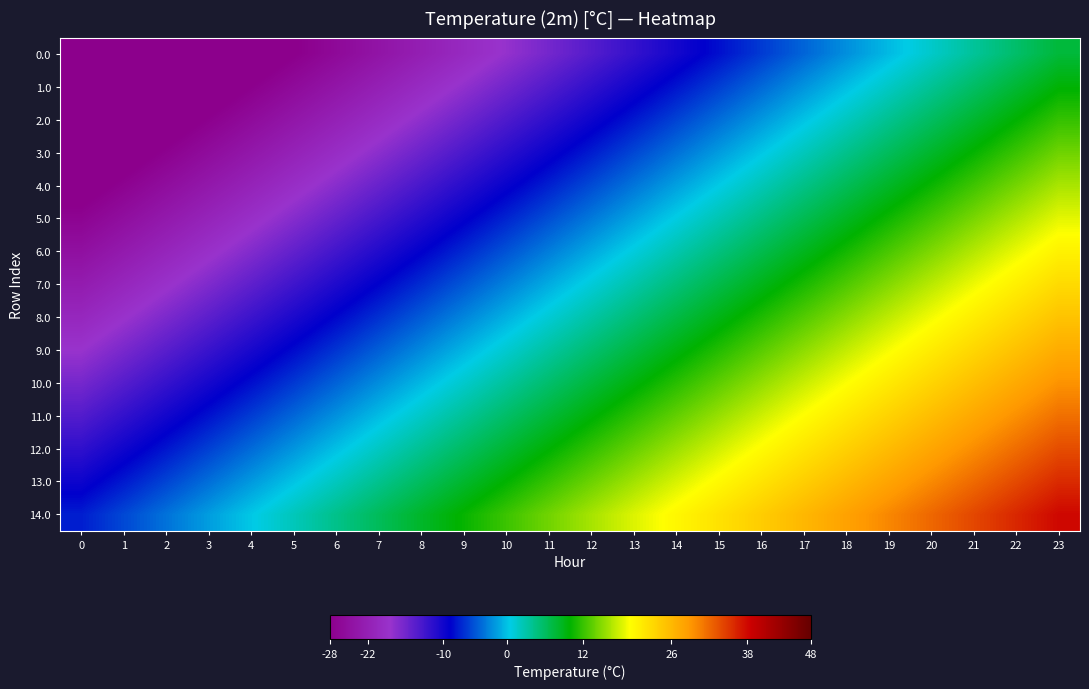

What is the maximum value shown in the chart?

38.0